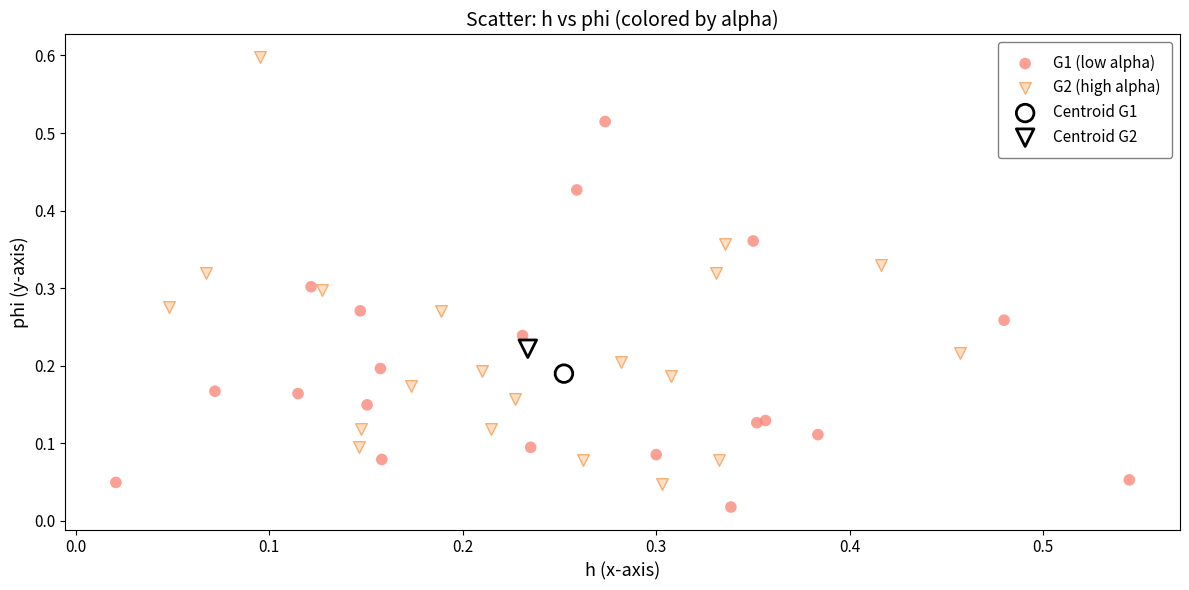

What are all the series names shown in the legend?

G1 (low alpha), G2 (high alpha), Centroid G1, Centroid G2